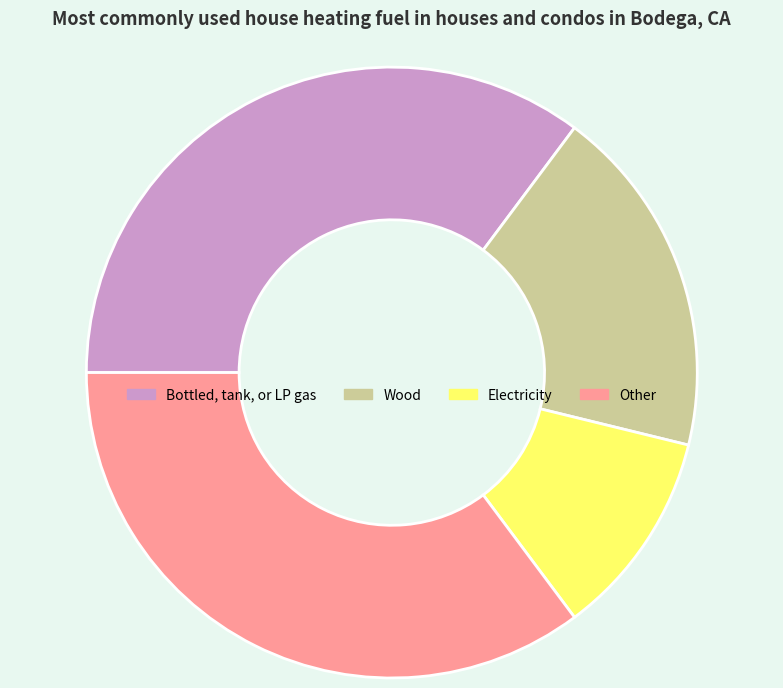

True or false: Wood accounts for 32% of the total.

False